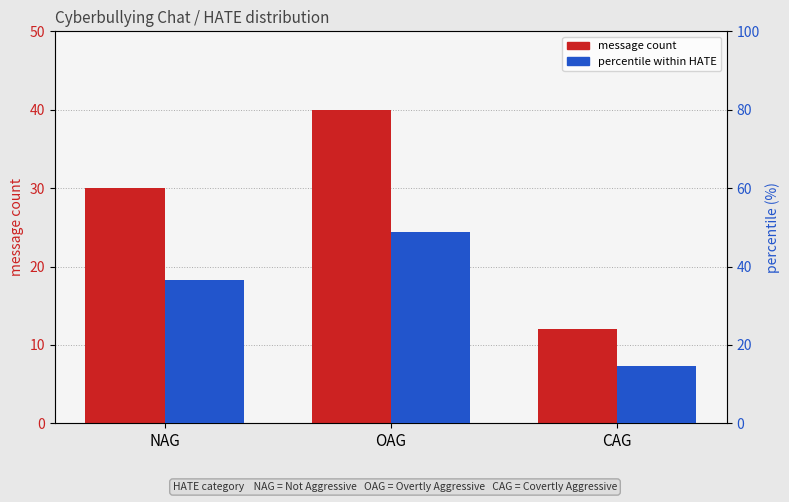

What is the smallest value displayed?

12.0